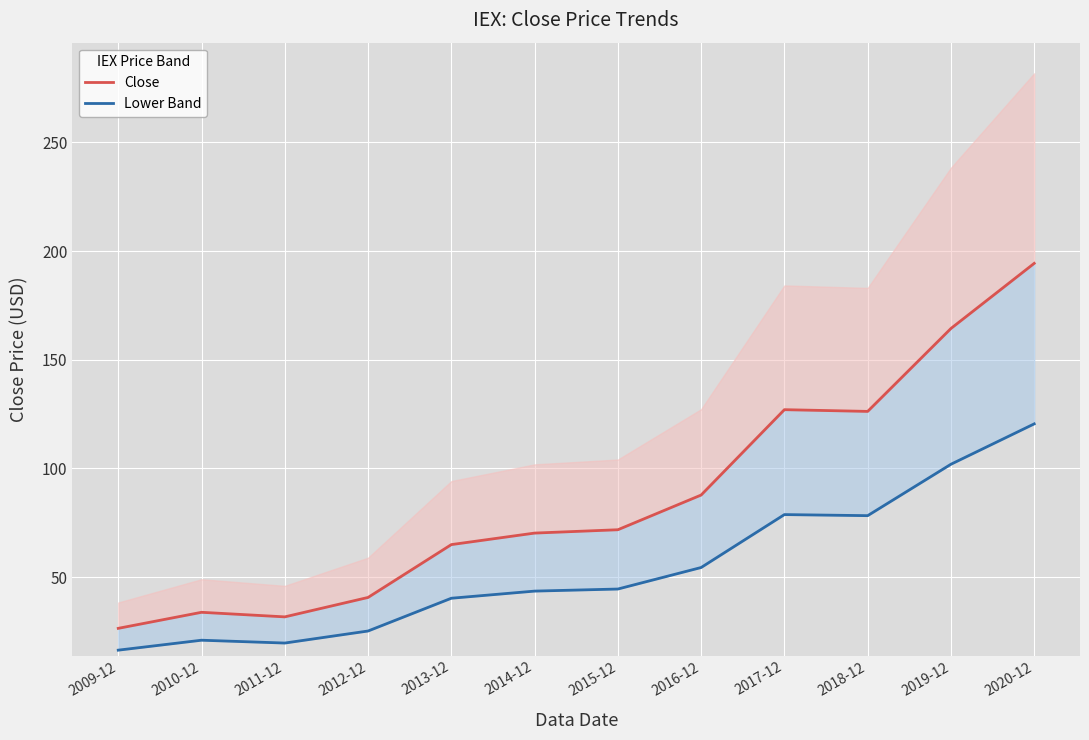

What is the greatest value displayed?

194.4